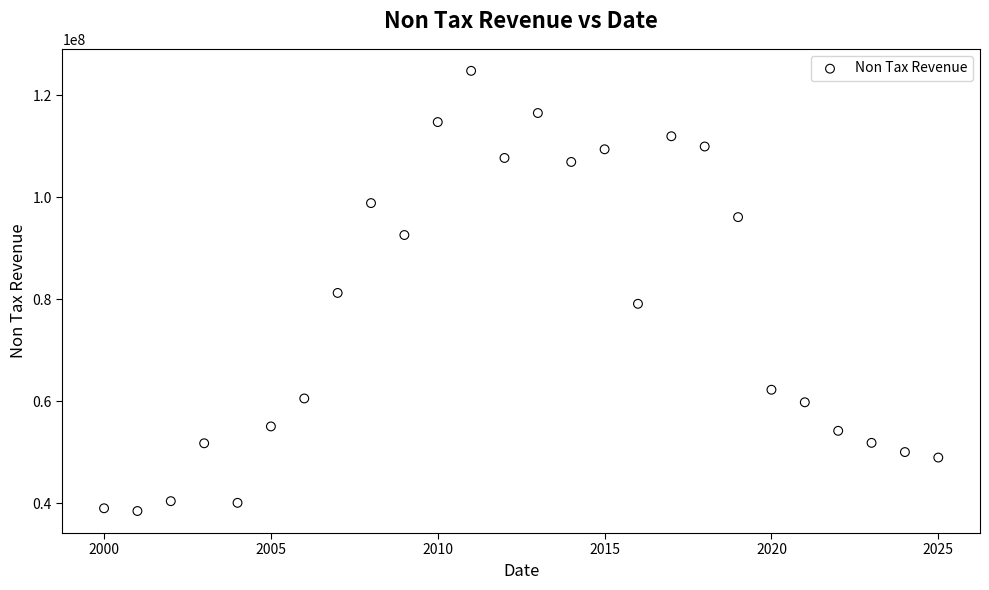

What is the range of Y values (max minus min)?

86302993.0